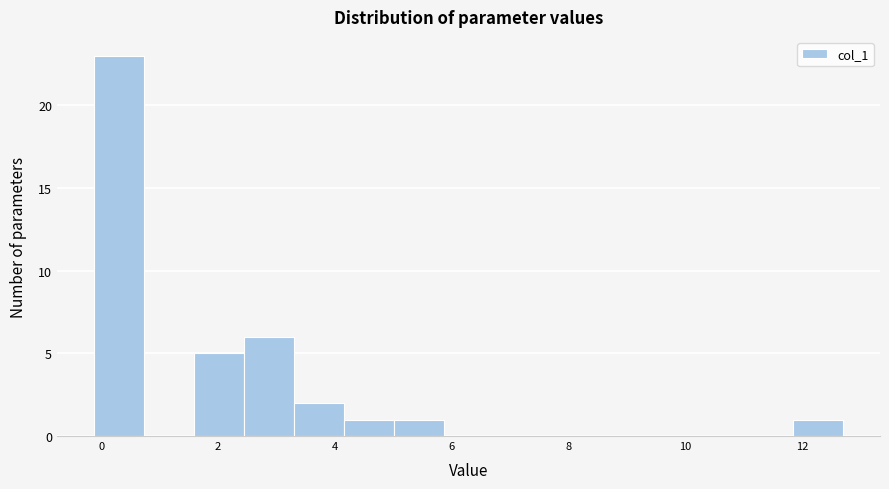

Reading left to right, list every bar in this chart as the range it spans on the x-axis followed by its height. Neither the bar edges nor the heights are printed on the chart, so give them approximately, as read against the axes.

-0.2 to 0.8: 23
0.8 to 1.6: 0
1.6 to 2.4: 5
2.4 to 3.2: 6
3.2 to 4.2: 2
4.2 to 5.0: 1
5.0 to 5.8: 1
5.8 to 6.8: 0
6.8 to 7.6: 0
7.6 to 8.4: 0
8.4 to 9.2: 0
9.2 to 10.2: 0
10.2 to 11.0: 0
11.0 to 11.8: 0
11.8 to 12.6: 1